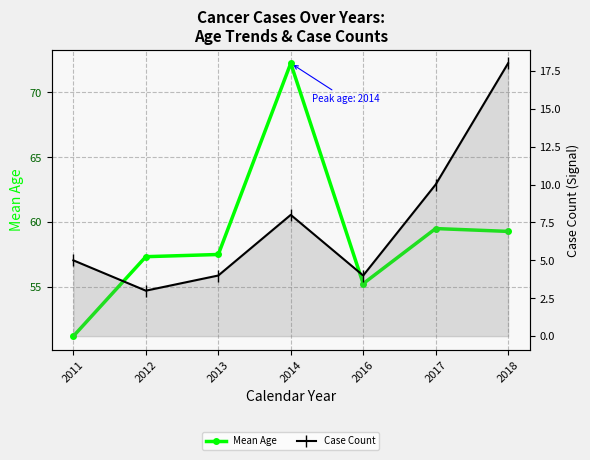

True or false: Case Count and Mean Age intersect in this chart.

False